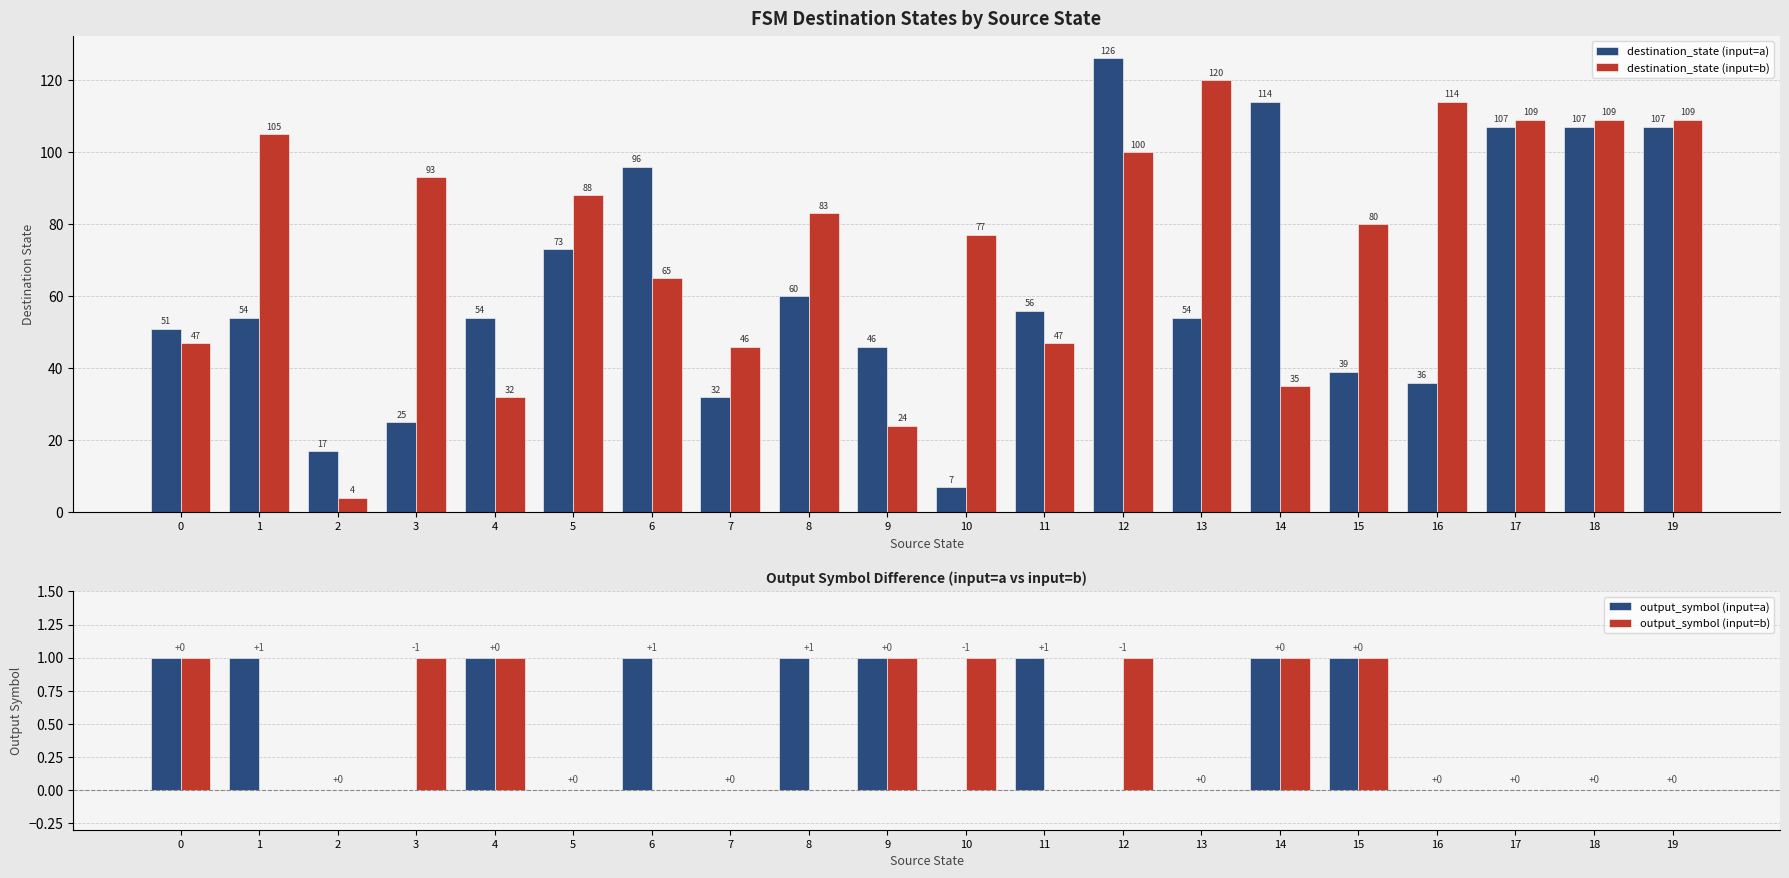

At which label does destination_state (input=a) reach its peak?

12